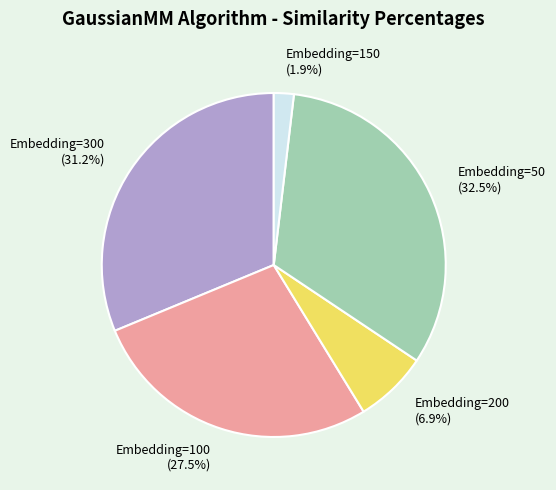

Count the number of slices in the pie.

5